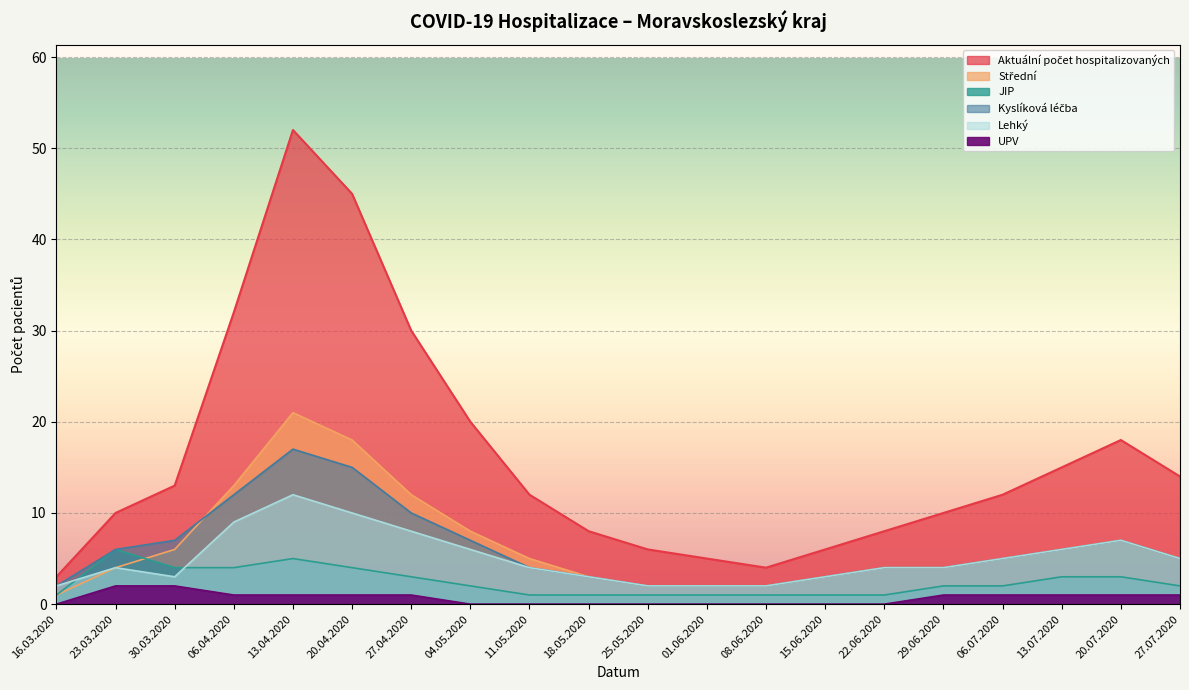

What are all the series names shown in the legend?

Aktuální počet hospitalizovaných, Lehký, JIP, Kyslíková léčba, Střední, UPV